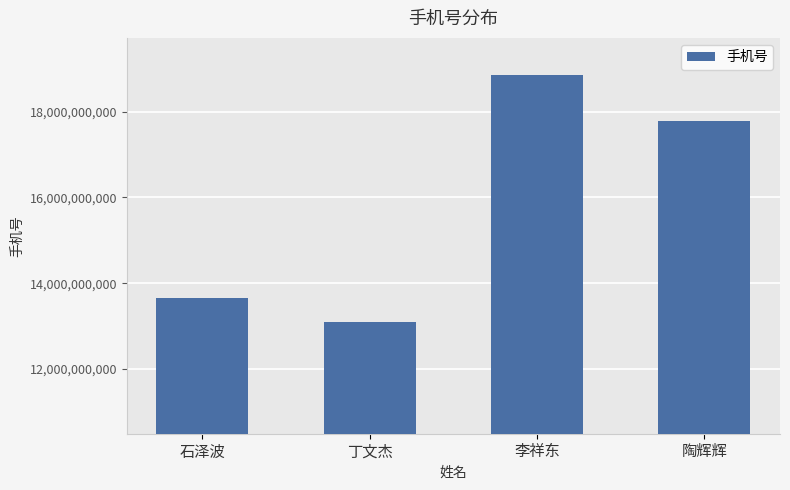

What position from the left is 丁文杰?

2